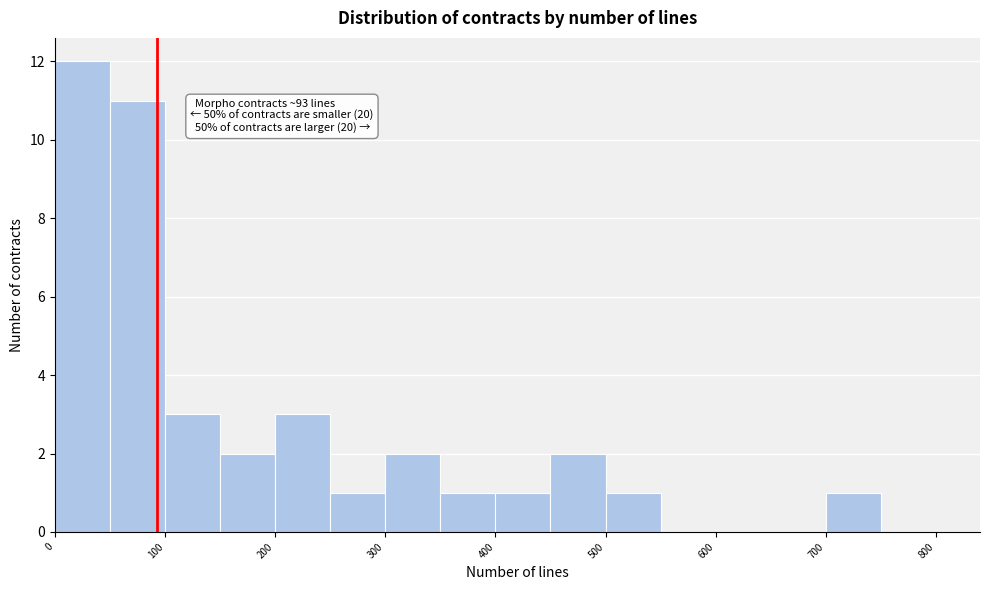

Over which range of the x-axis is the bar tallest?

0 to 50